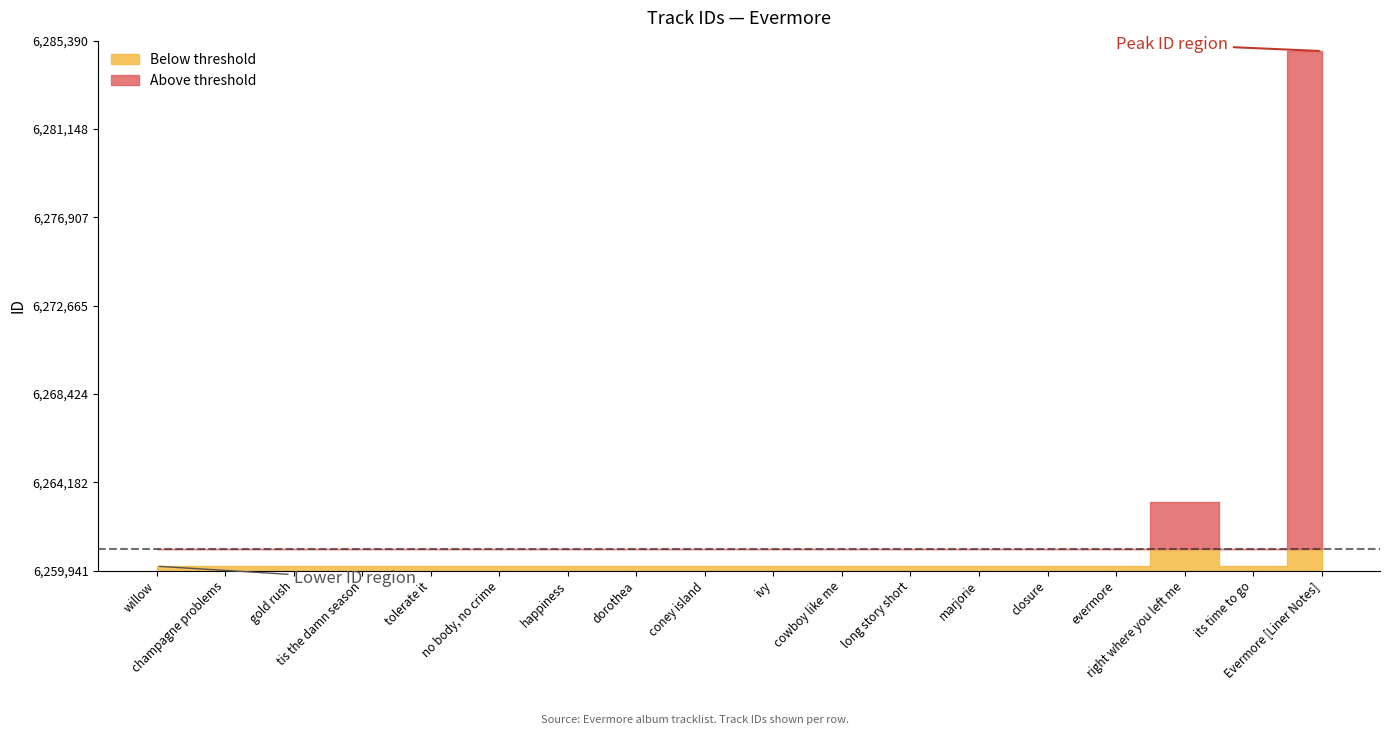

Where is the data nearest to the value 6272515?

right where you left me